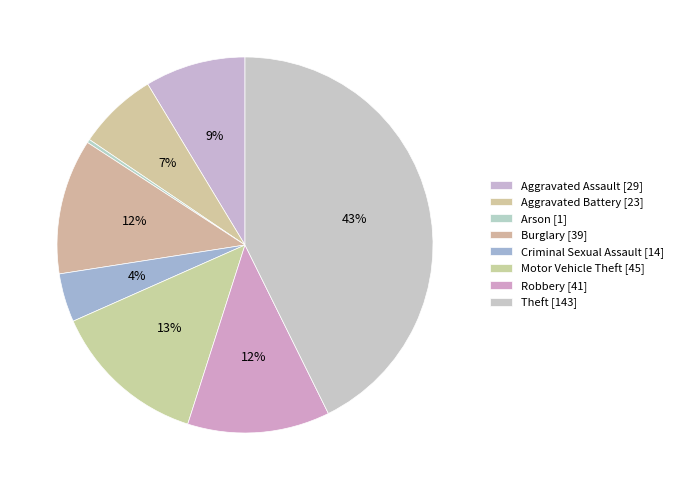

What is the smallest slice in the pie chart?

Arson